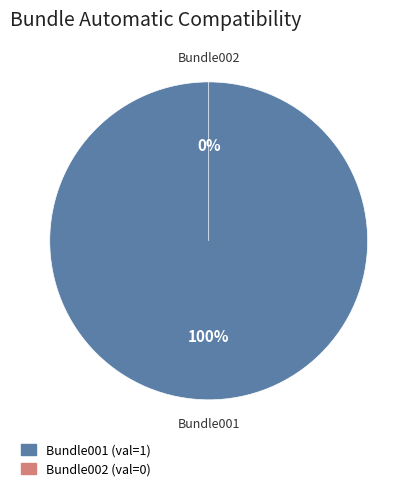

Do Bundle002 and Bundle001 together represent more than half of the pie?

Yes